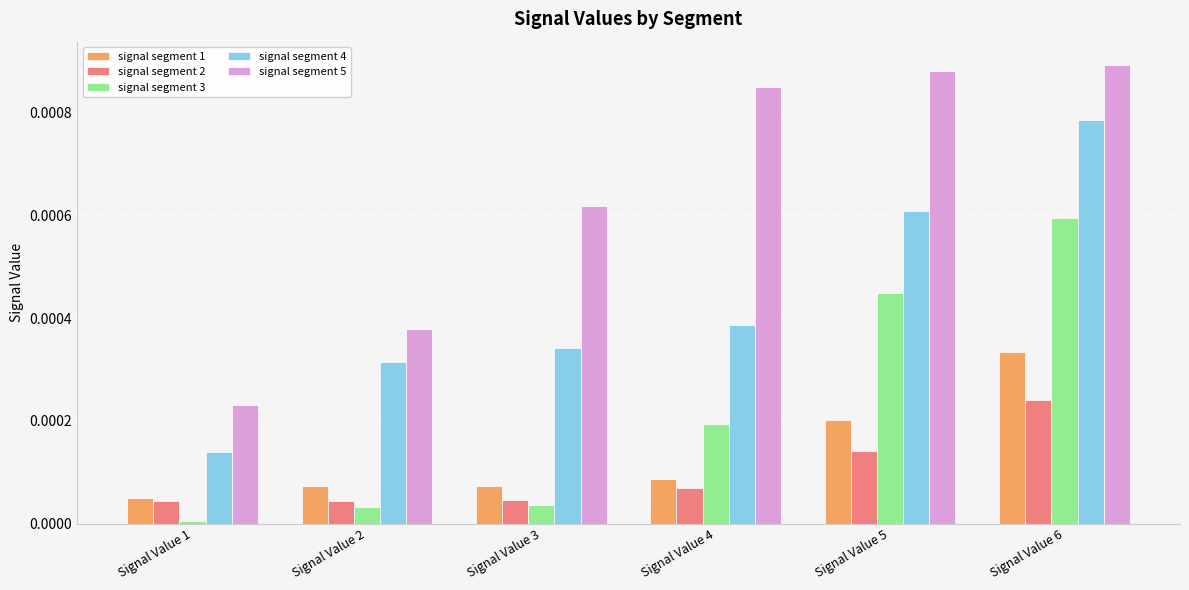

At which label does signal segment 4 reach its minimum?

Signal Value 1